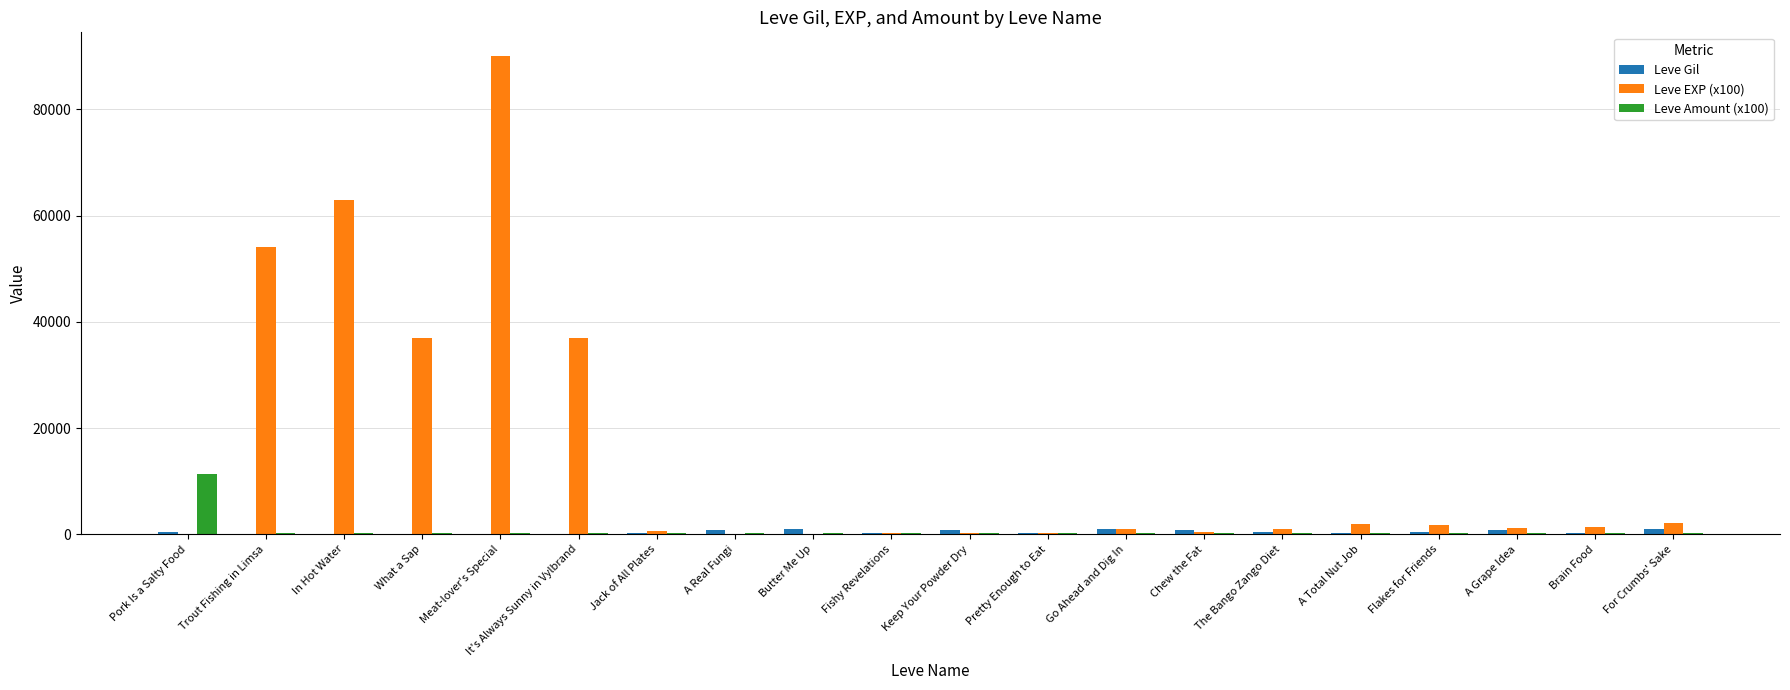

What is the greatest value displayed?

90000